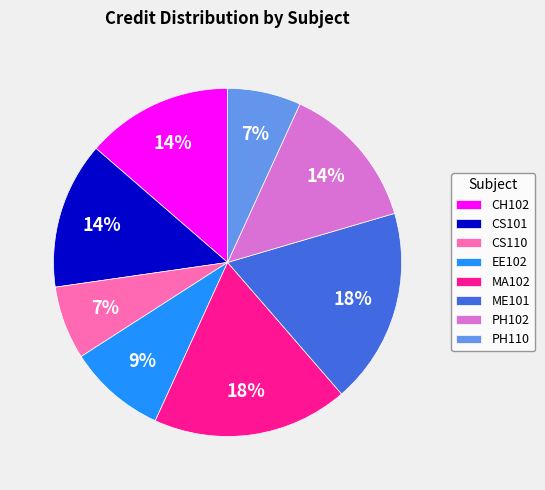

Which has a higher value, CS101 or PH110?

CS101